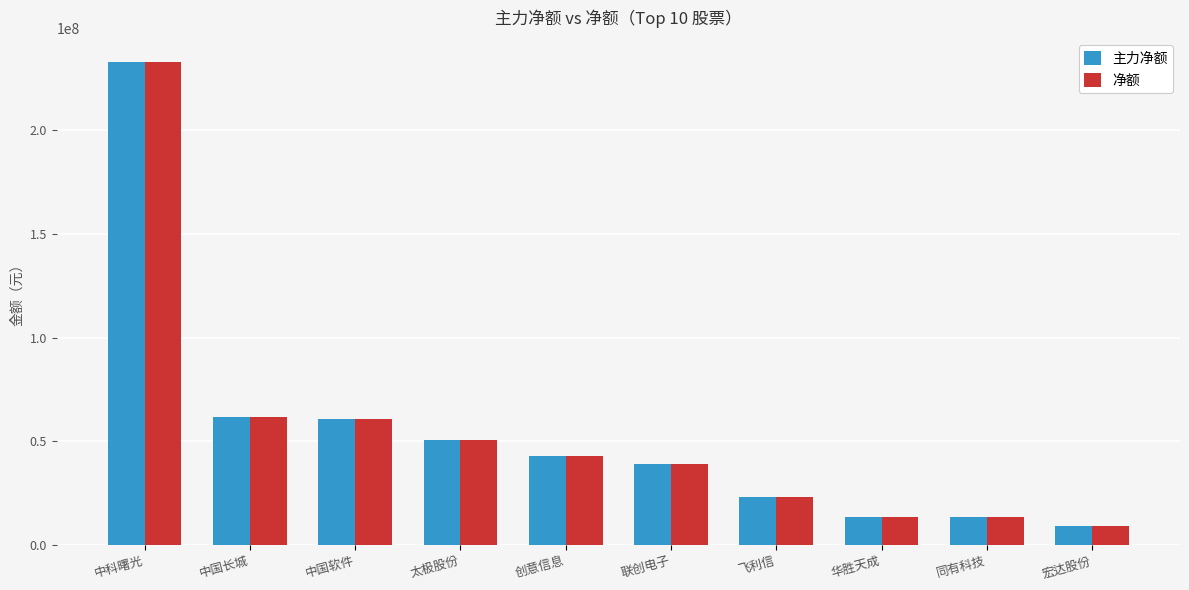

At how many categories does at least one series exceed 169062363?

1